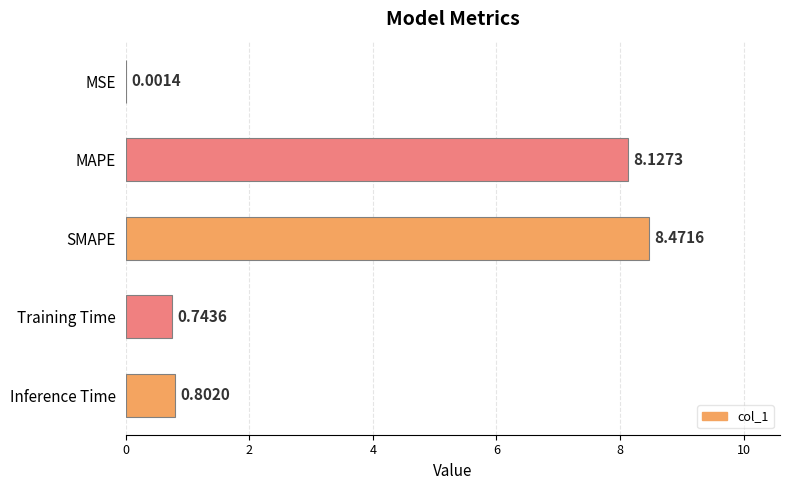

What is the sum of all values?

18.1